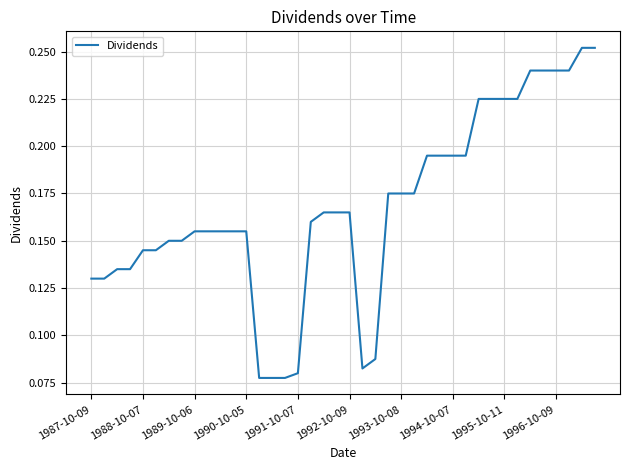

What is the difference between the maximum and second lowest values?

0.2